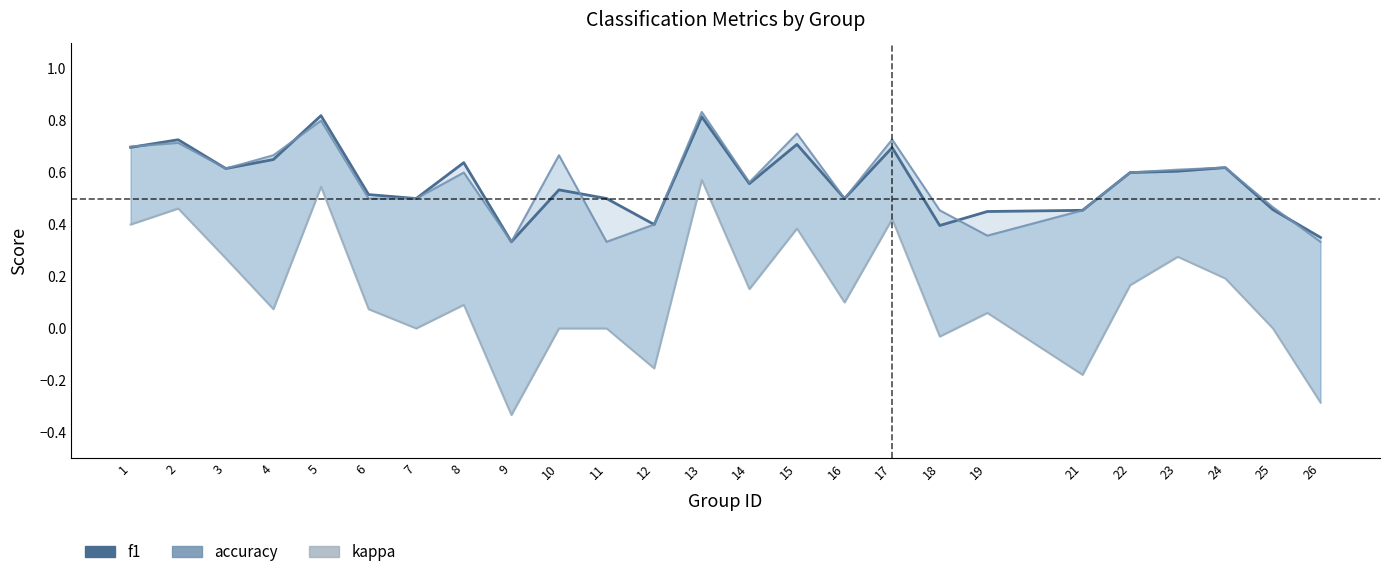

What is the difference between the maximum and minimum values in the accuracy series?

0.5